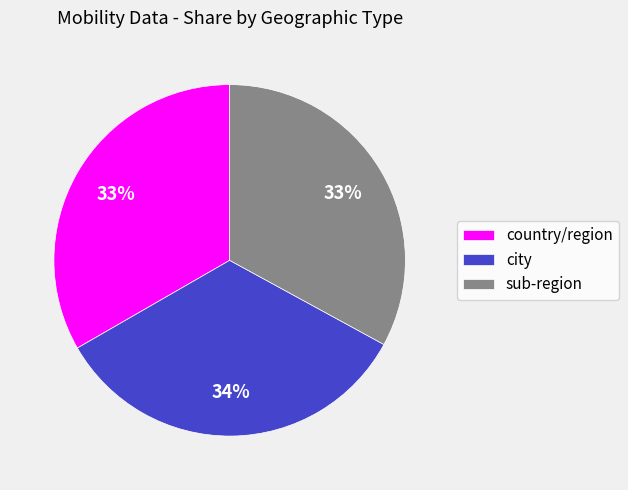

To the nearest percent, what is the average slice percentage?

33%